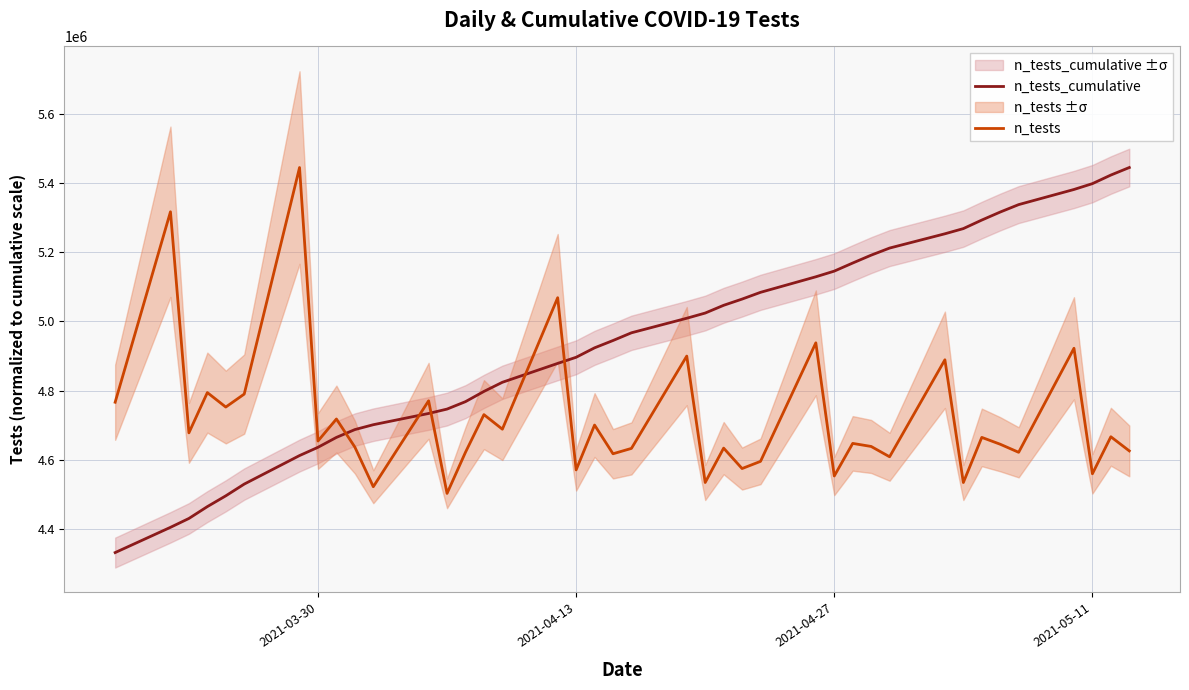

Which series has the widest spread of values?

n_tests_cumulative